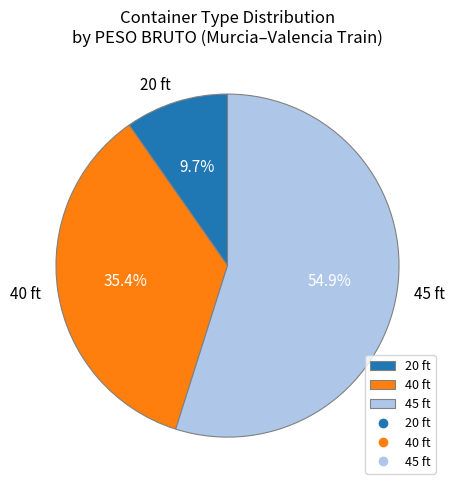

How many slices are in this pie chart?

3